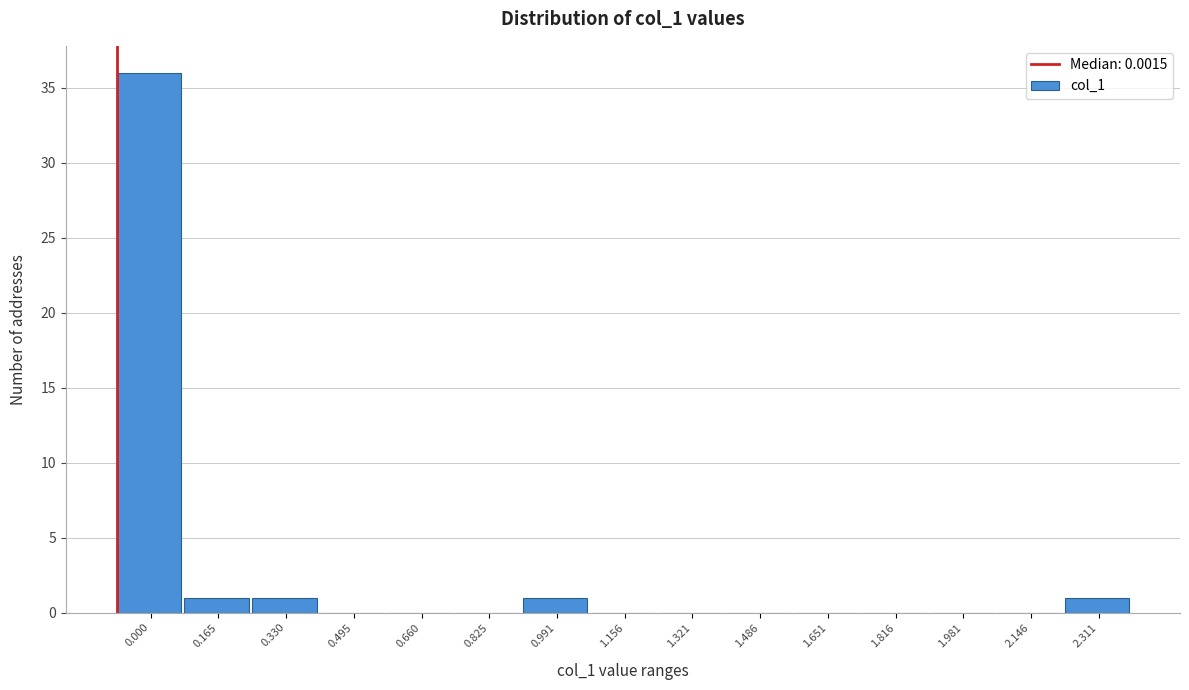

Reading left to right, list all the values displayed in this chart.

0.000=36	0.165=1	0.330=1	0.495=0	0.660=0	0.825=0	0.991=1	1.156=0	1.321=0	1.486=0	1.651=0	1.816=0	1.981=0	2.146=0	2.311=1